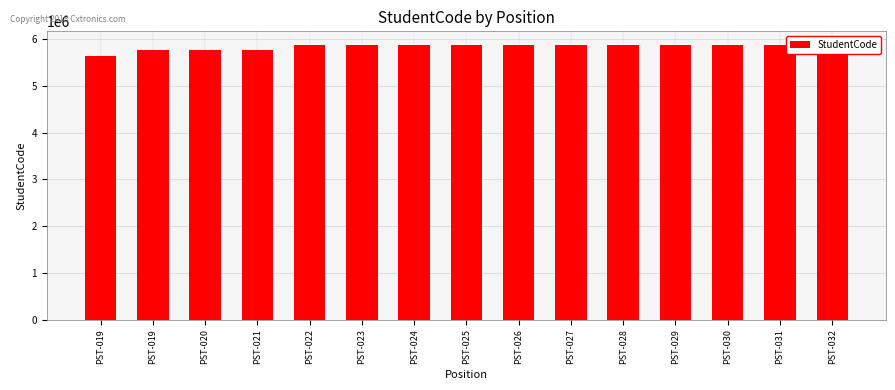

The chart shows a value of 5870529 at PST-028. True or false?

True